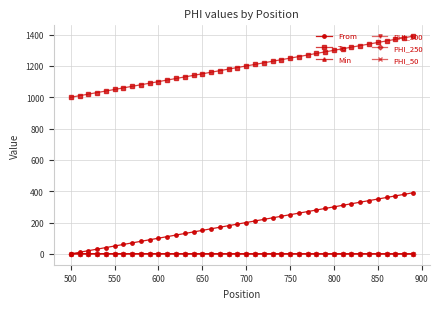

How many categories are shown in the chart?

40